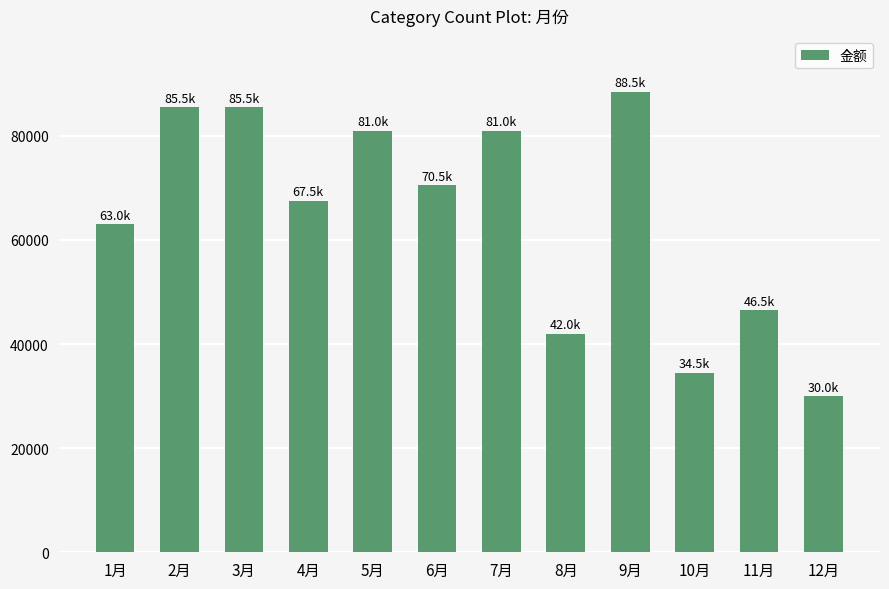

The chart shows a value of 45659 at 2月. True or false?

False